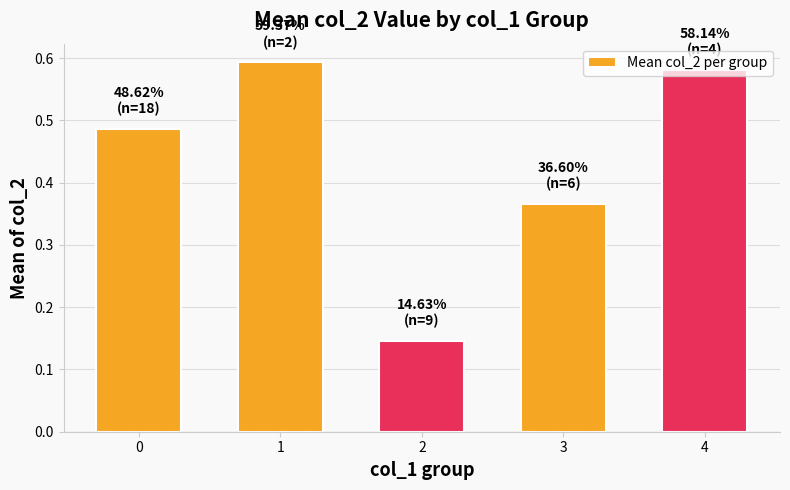

Is it true that the value at 0 is 0.2?

False